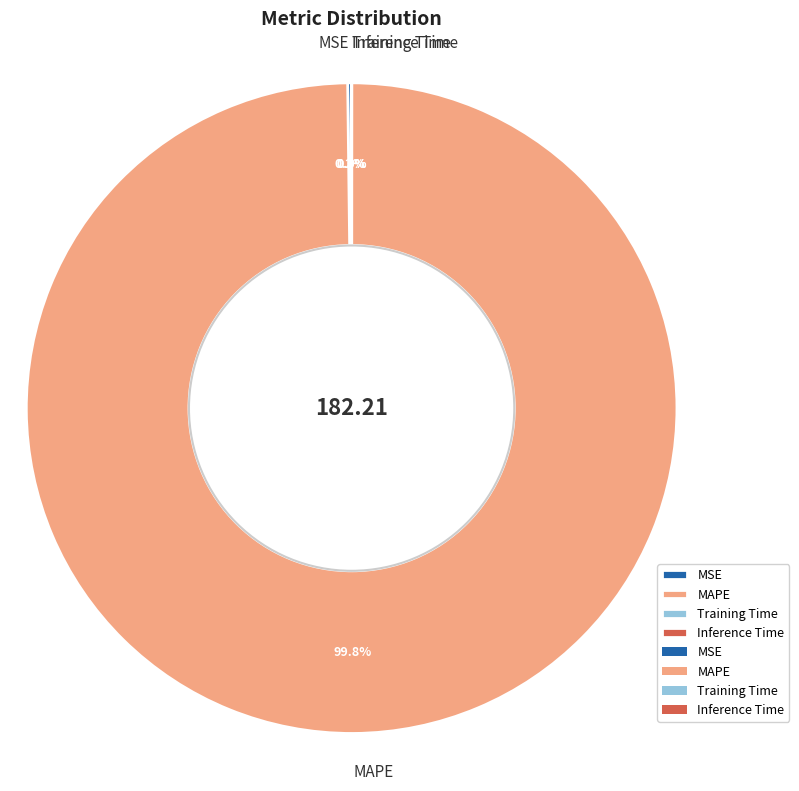

Does any single category account for the majority?

Yes